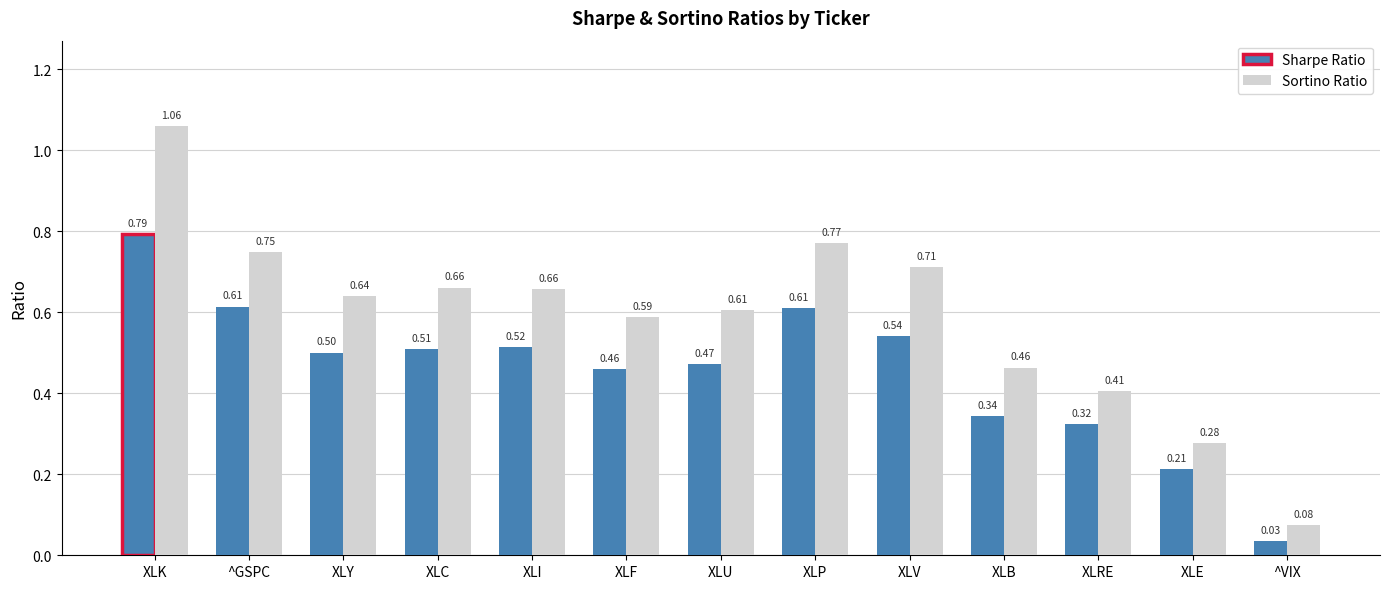

Which series has the largest total across all categories?

Sortino Ratio